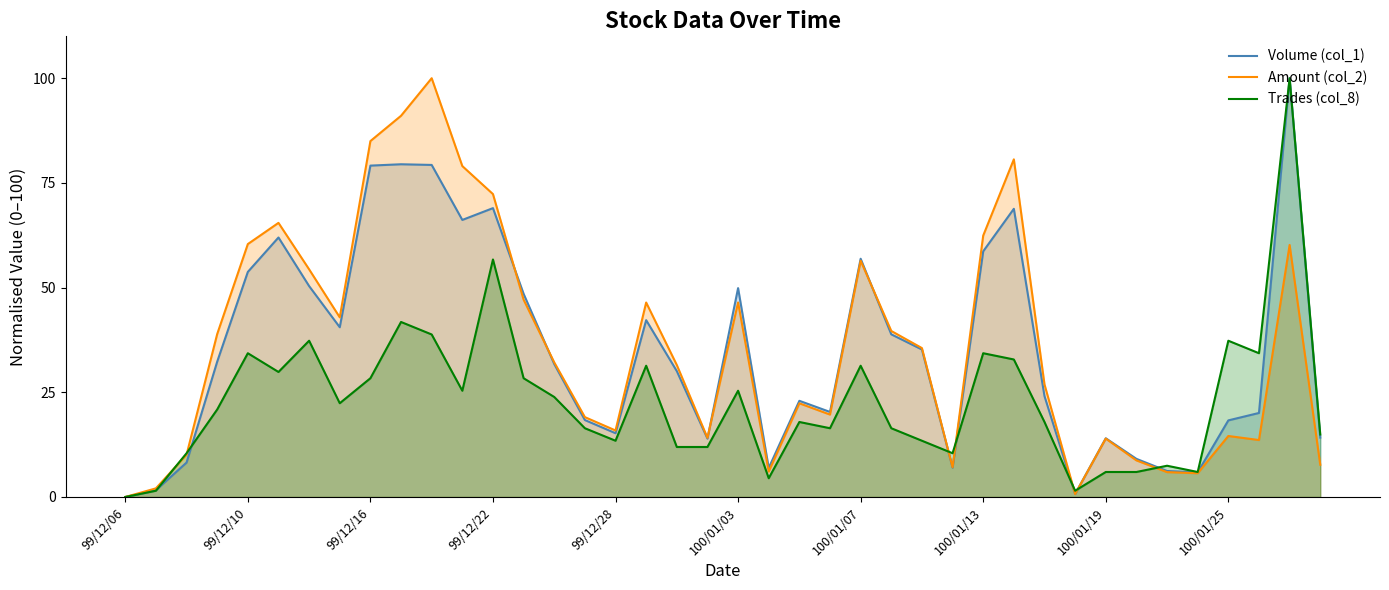

At which category is the sum across all series the highest?

38